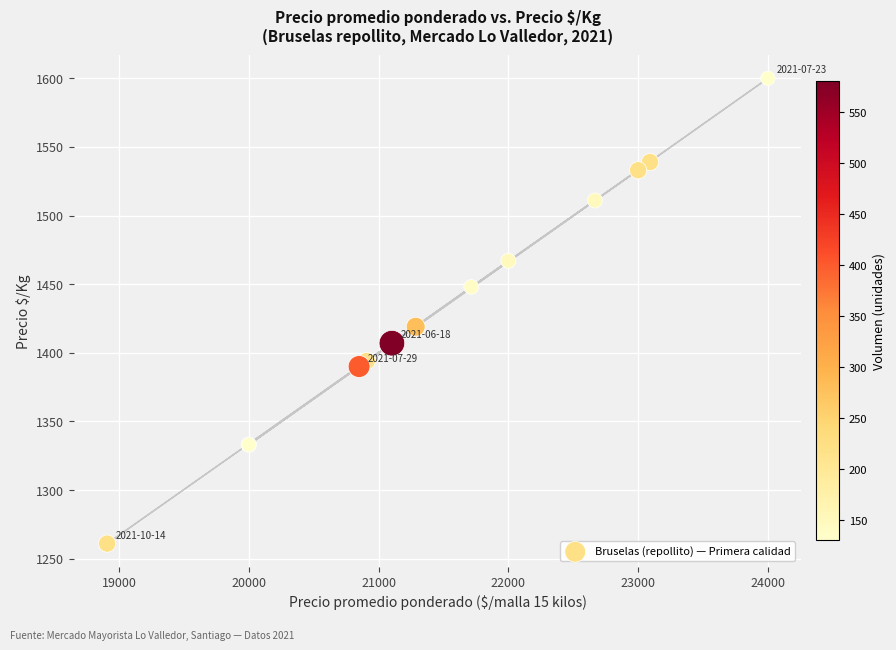

What Y value in the scatter plot is closest to 1430?

1419